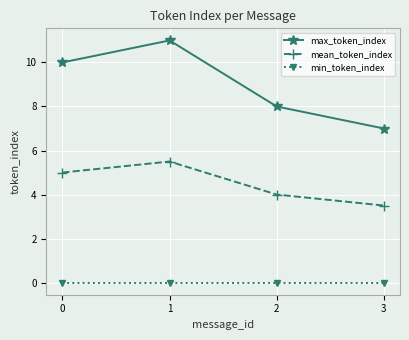

What is the approximate value of max_token_index at 3?

7.0